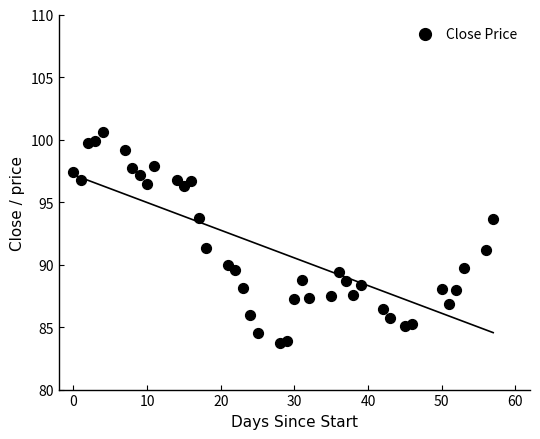

What is the range of X values (max minus min)?

57.0